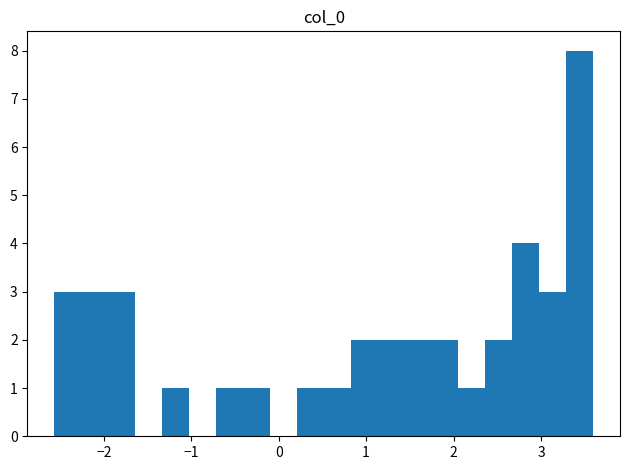

Around what value on the x-axis is the tallest bar? Give the approximate position of its centre, as read against the axis.

3.4